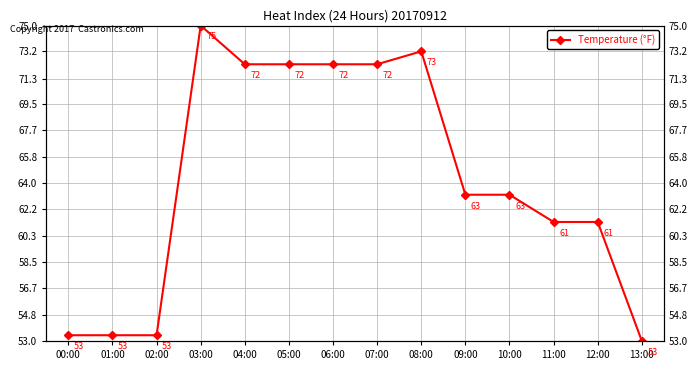

At which category does the chart reach its peak across all series?

03:00